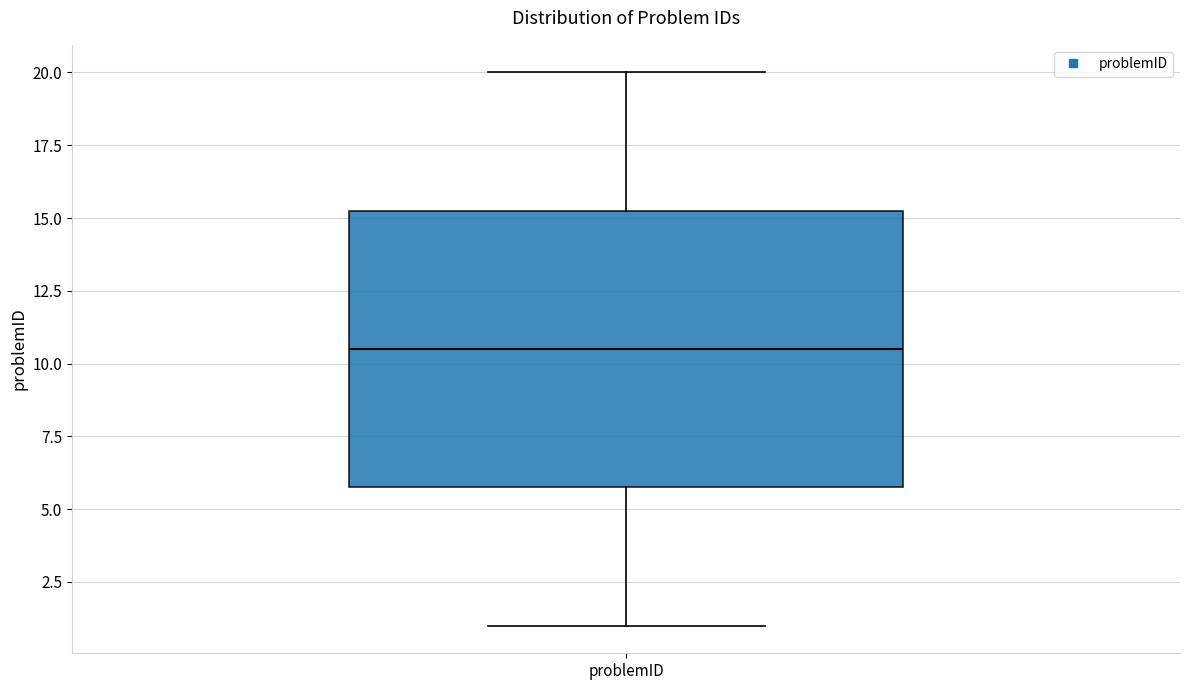

Read this box plot against the y-axis: the position of the median line, the range covered by the box, and the ends of both whiskers. The values are not printed on the chart, so give them approximately, as read against the axis.

median 10.5, box 6.0 to 15.5, whiskers 1.0 to 20.0